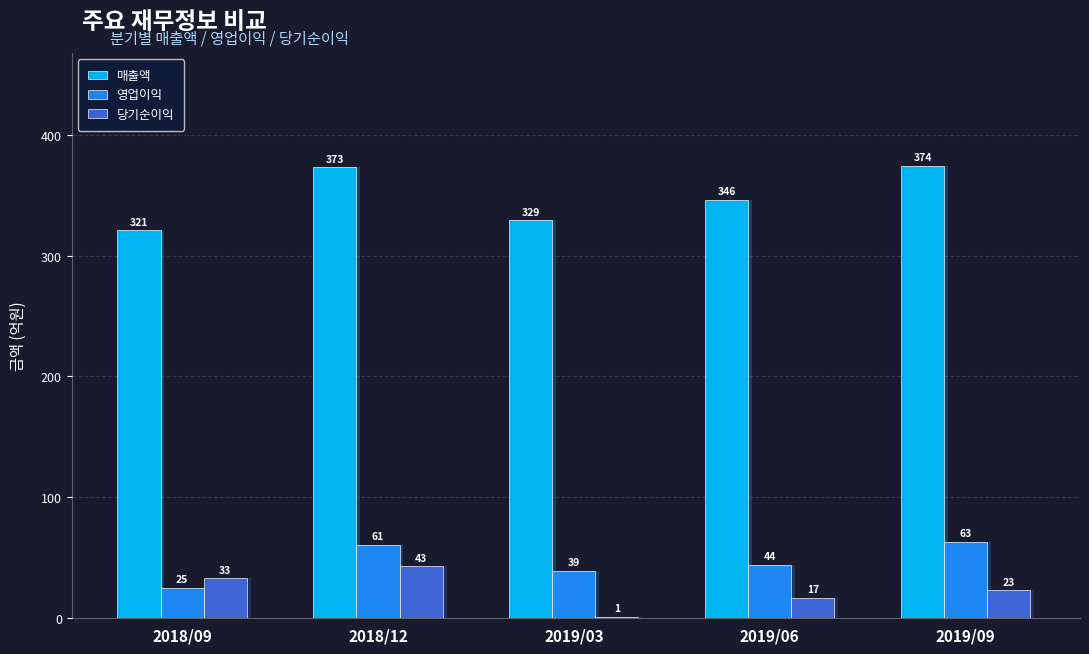

What is the label of the 1st bar from the right?

2019/09